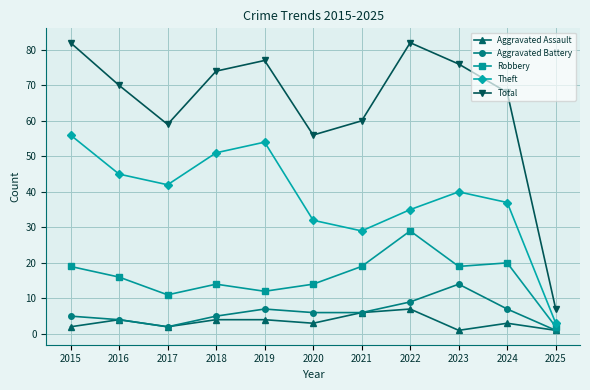

Which category has the lowest value in the Theft series?

2025